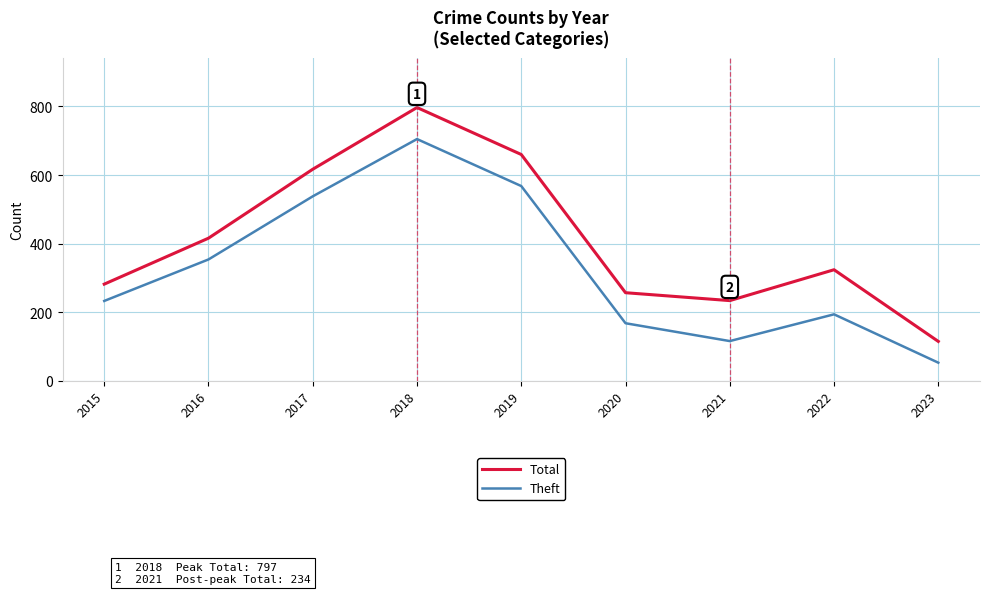

Where is the first local minimum for Total?

2021